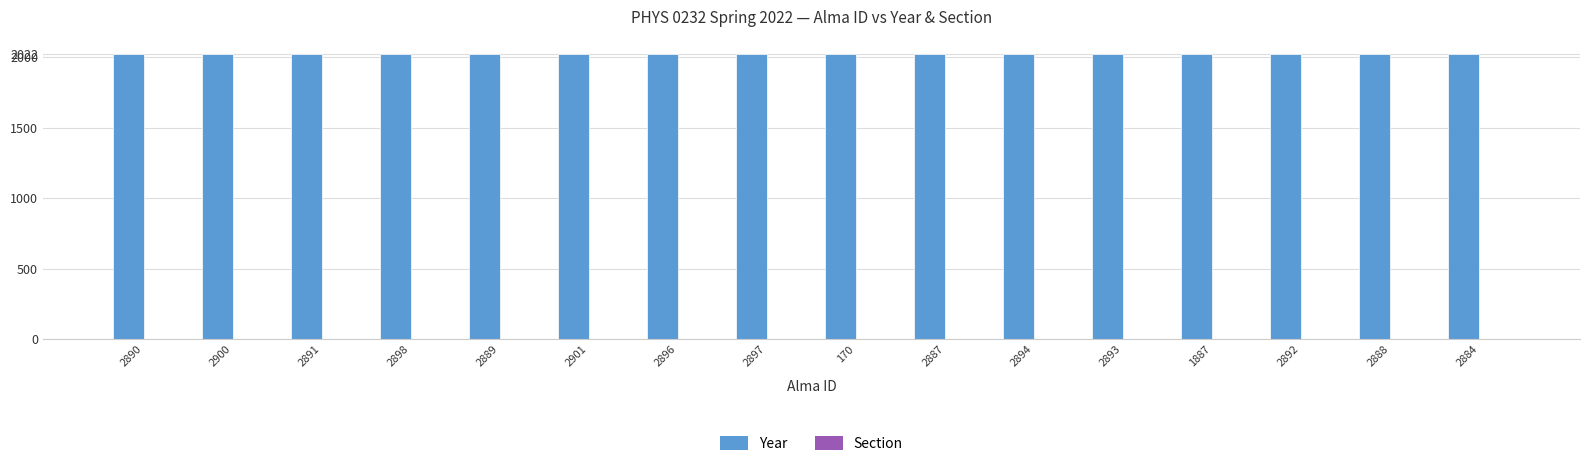

What is the maximum value for Year?

2022